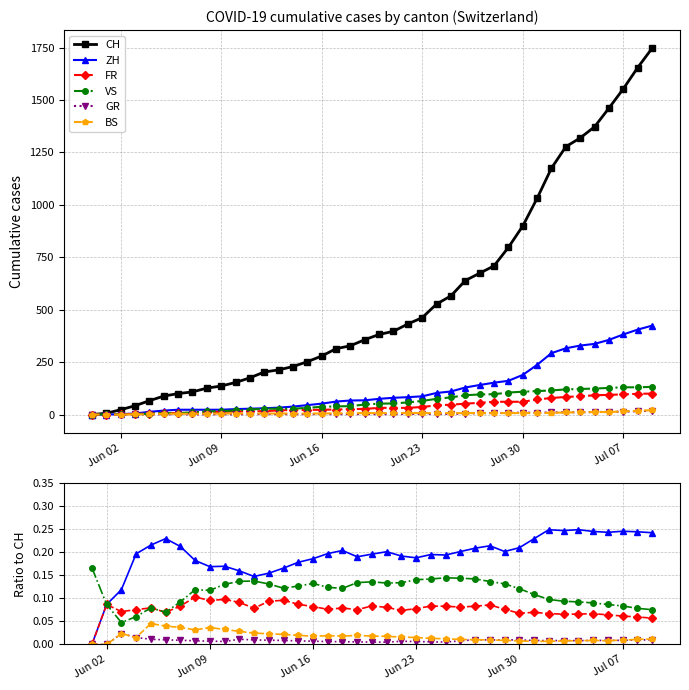

True or false: BS has a value of 0.0 at 26.

False